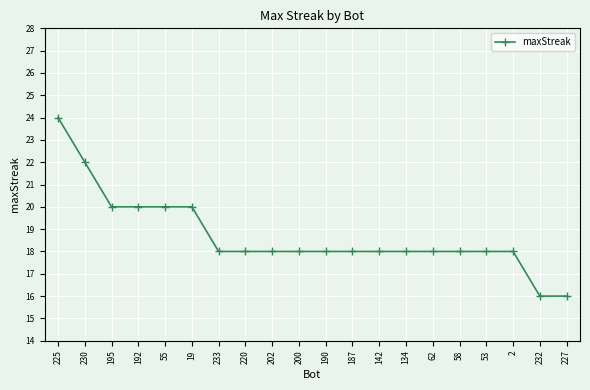

How many lines are shown in the chart?

1